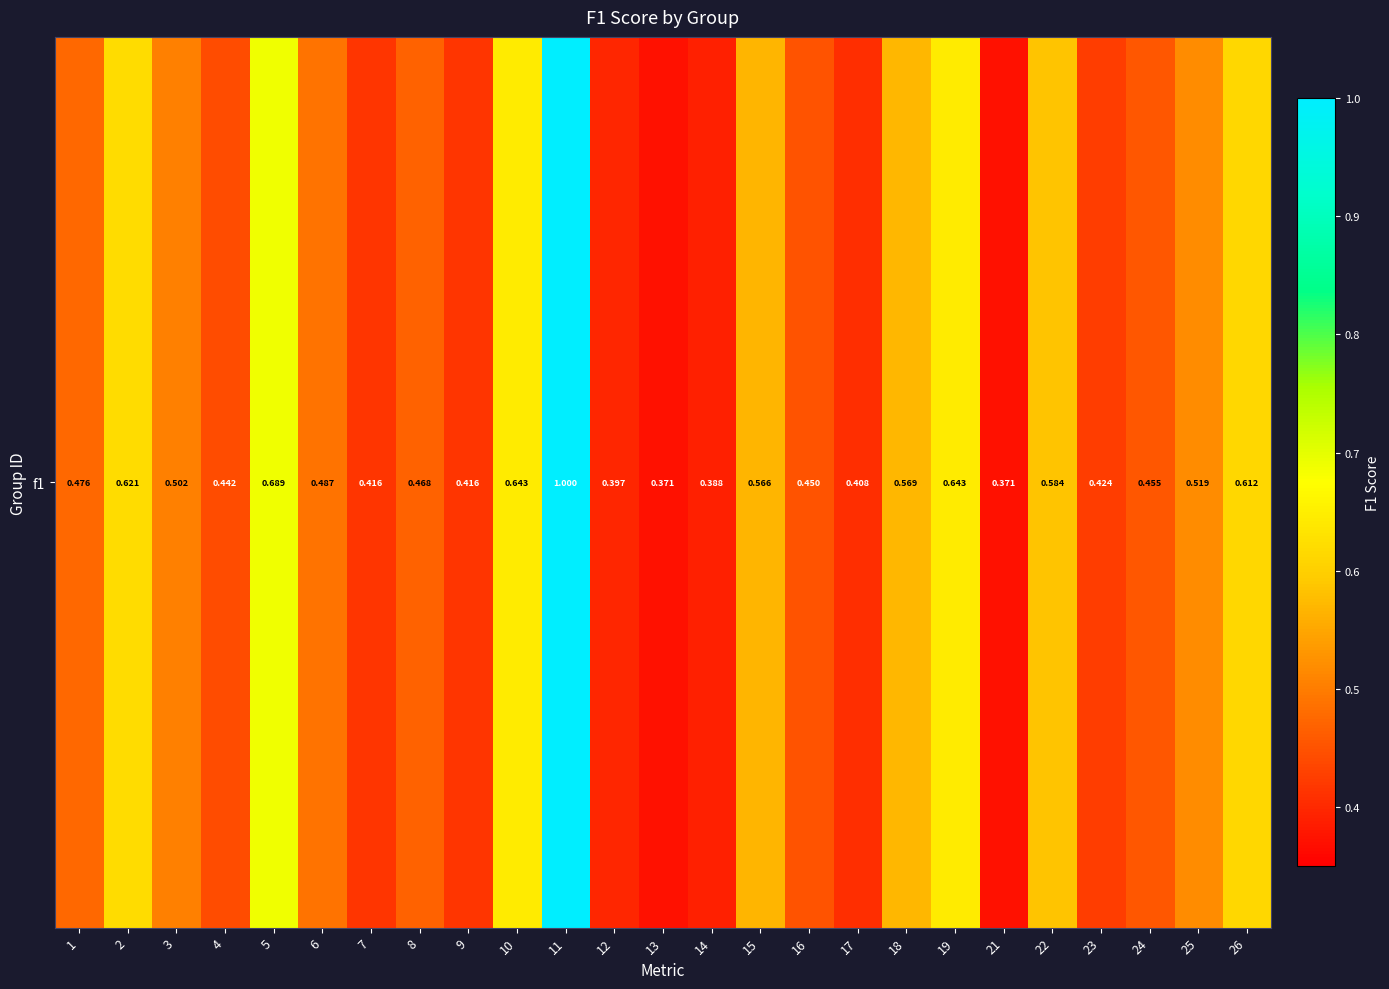

True or false: the data shows 0.5 at 17.

False